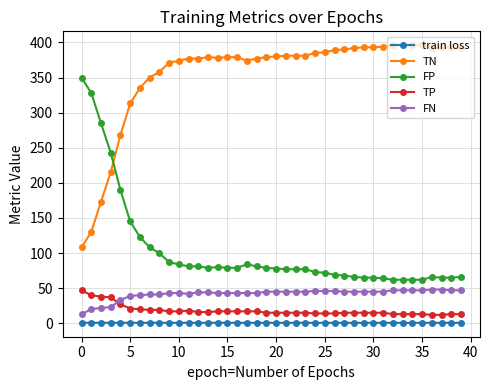

True or false: FP has more than 1 points higher than both neighbors.

True